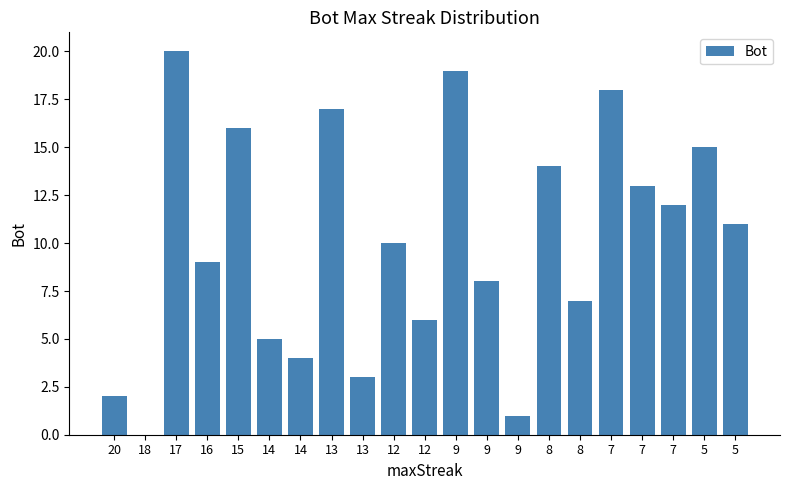

What is the approximate value at 15, to the nearest 10?

20